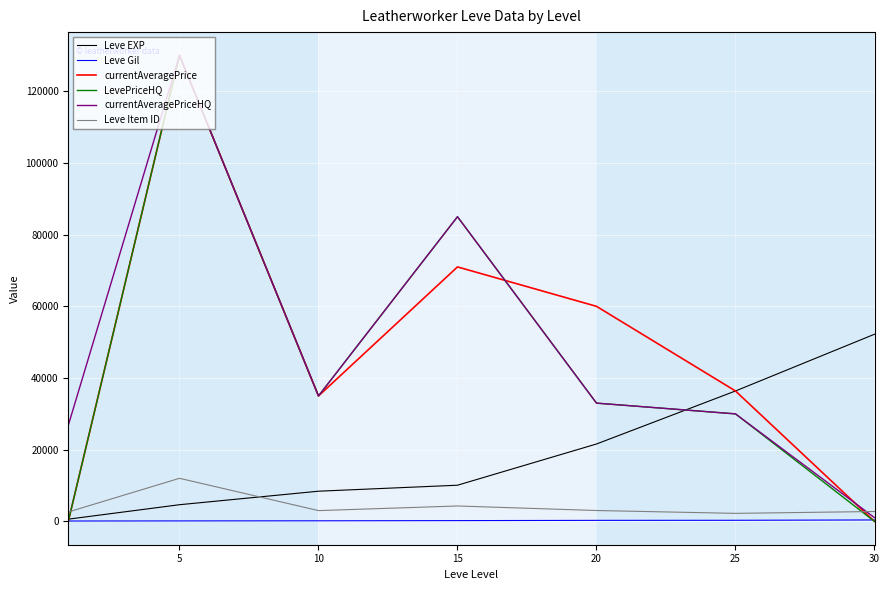

What is the greatest value displayed?

130000.0